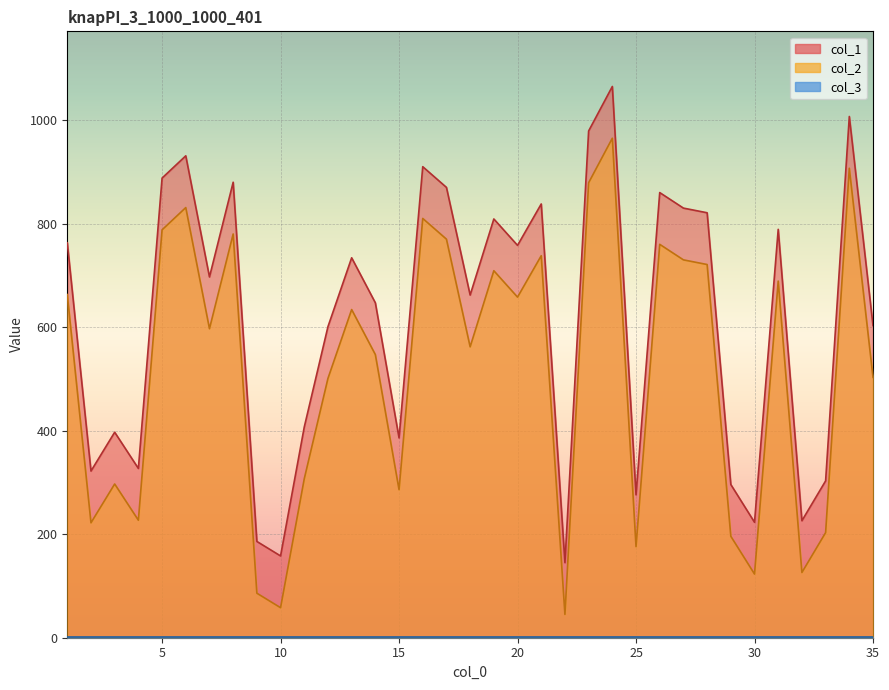

True or false: col_2 and col_1 cross at least once.

False